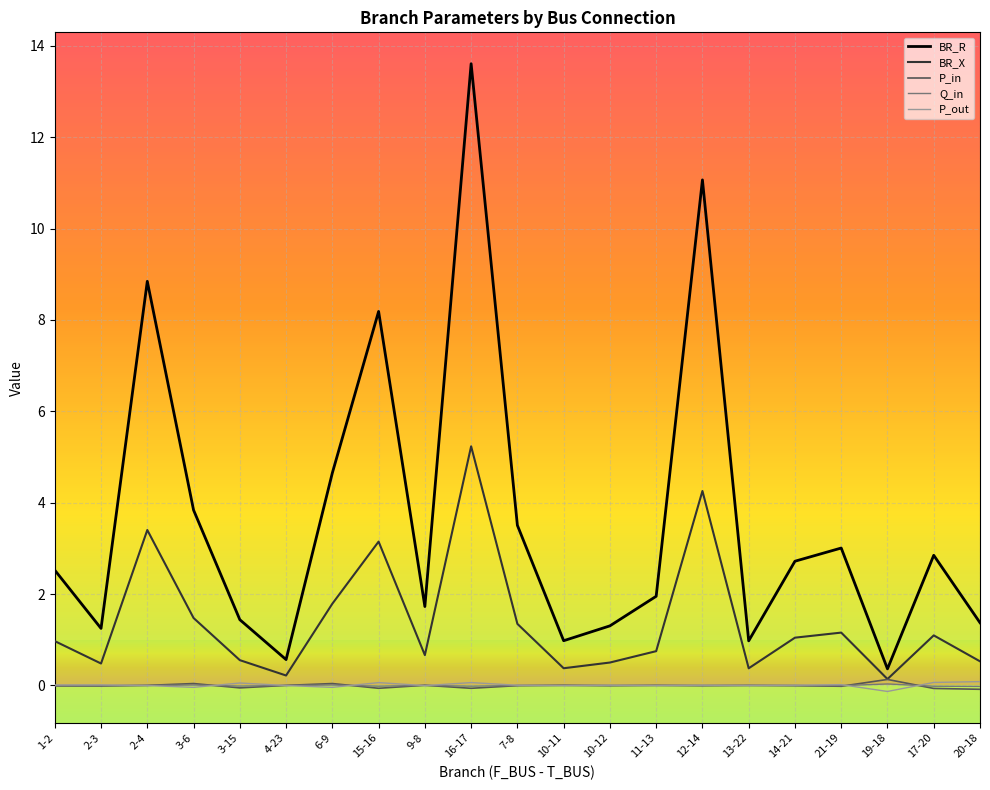

How many lines are shown in the chart?

5